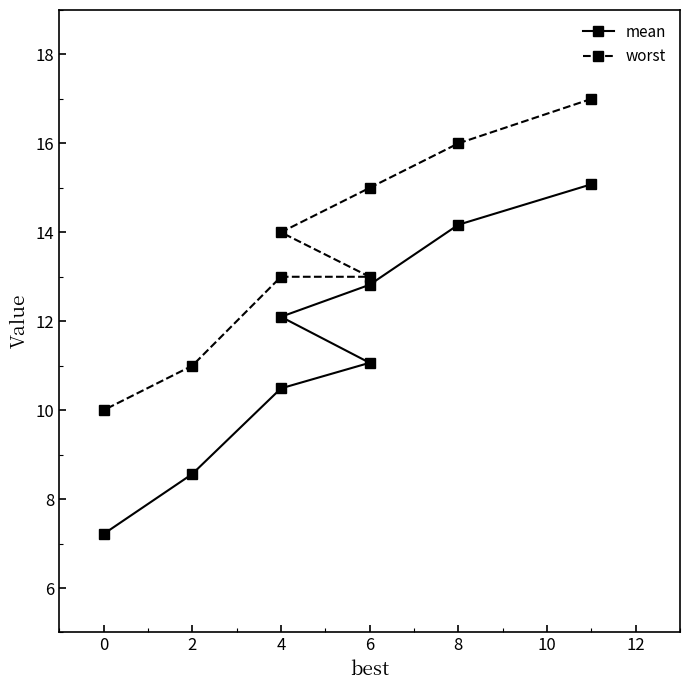

The value of worst at 4 is 8.9. True or false?

False